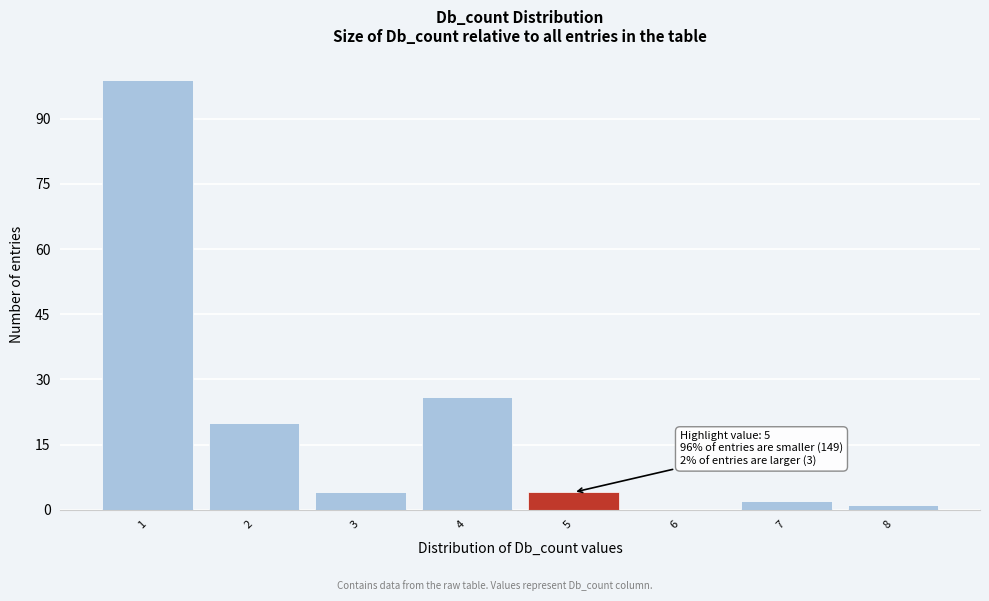

Which range on the x-axis has the tallest bar?

0.5 to 1.5